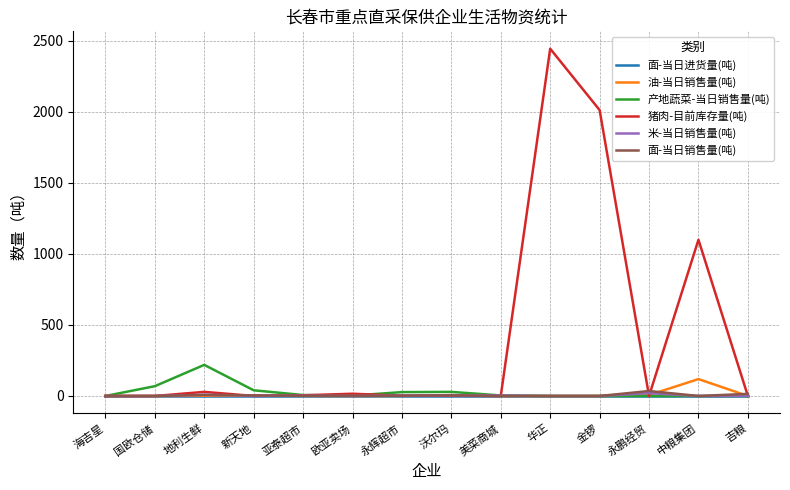

At how many categories does at least one series exceed 2075?

1